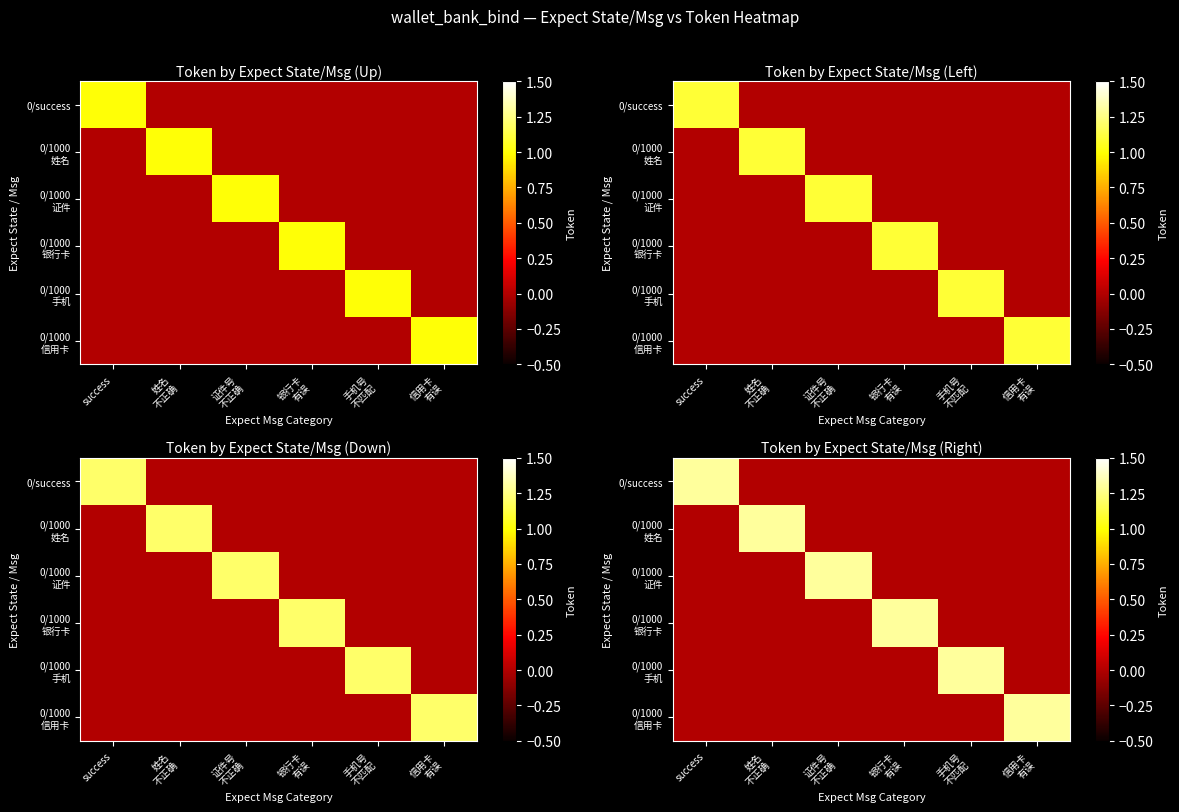

How many 0/success values are between 0 and 1?

5